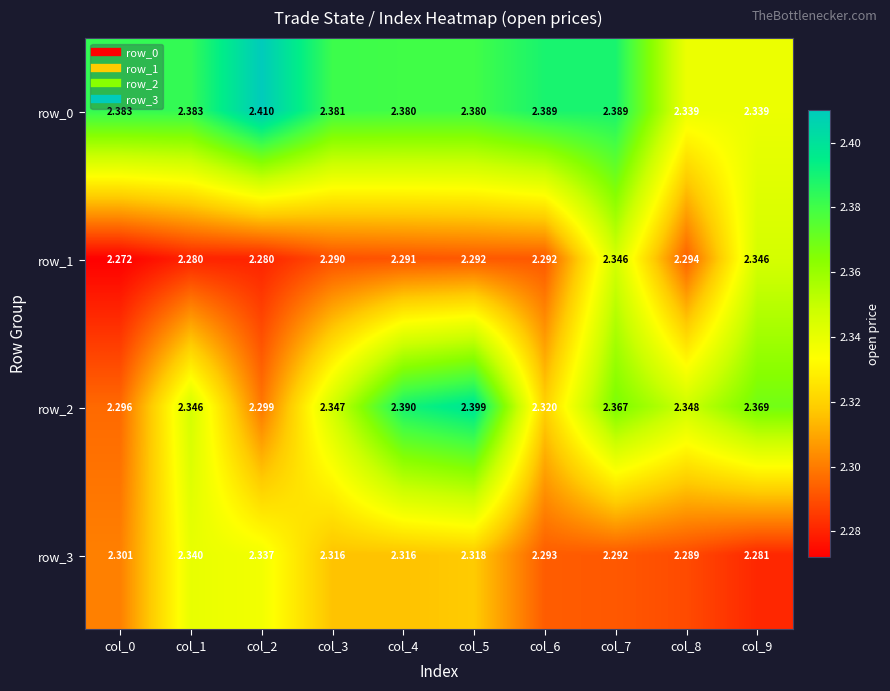

At which category does the chart reach its peak across all series?

col_2